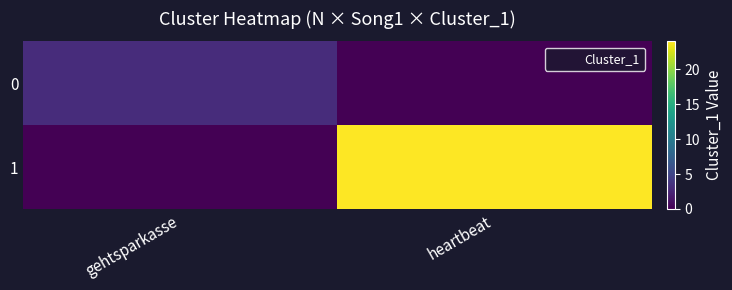

Reading left to right, list all the values displayed in this chart.

0: gehtsparkasse=3	heartbeat=0
1: gehtsparkasse=0	heartbeat=24